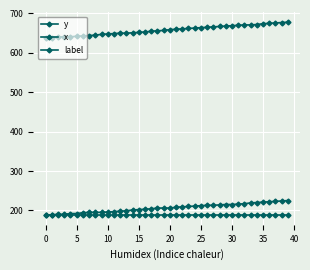

How many series are shown in this chart?

3